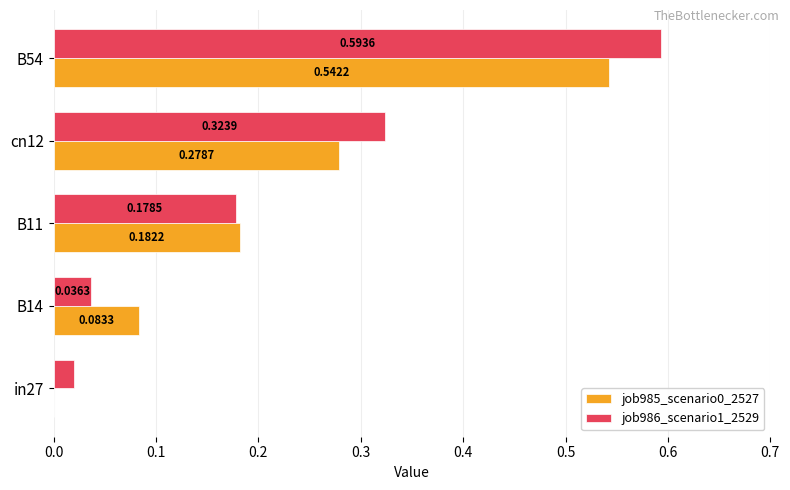

Which series changed the most between in27 and B54?

job986_scenario1_2529